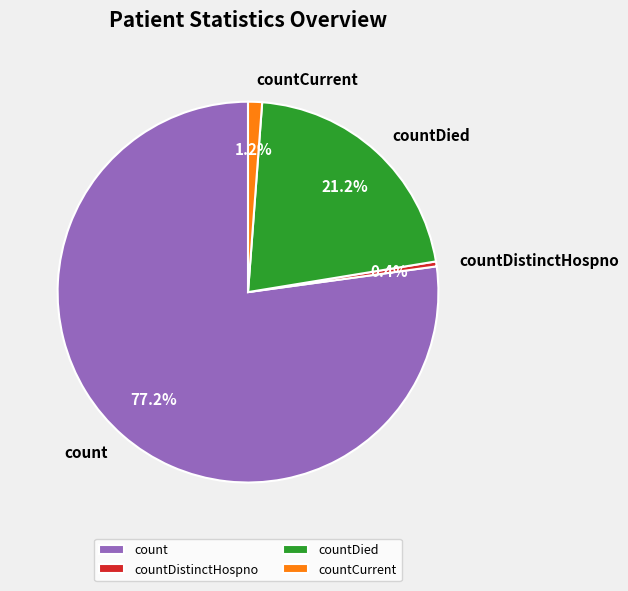

Which category has the smallest portion of the pie?

countDistinctHospno